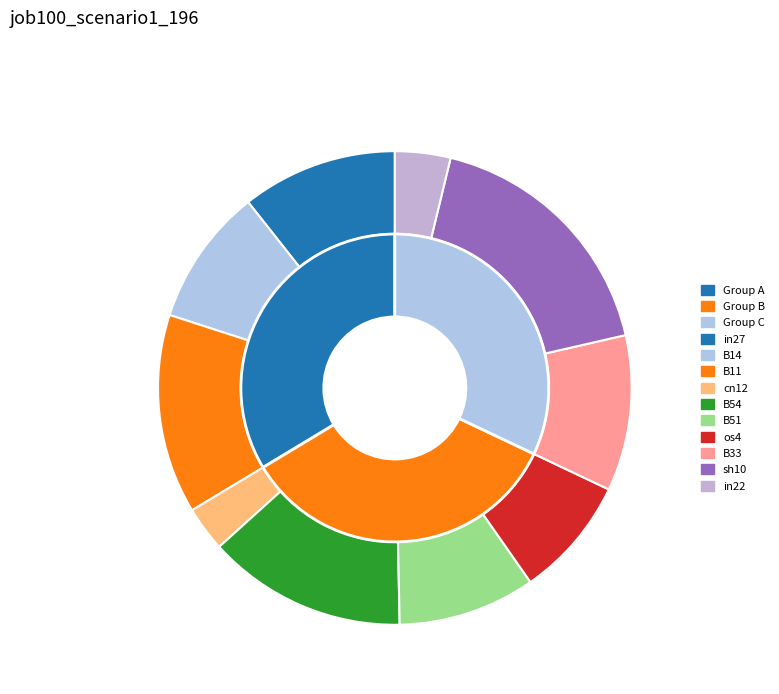

What percentage is the B14 slice, to the nearest percent?

9%